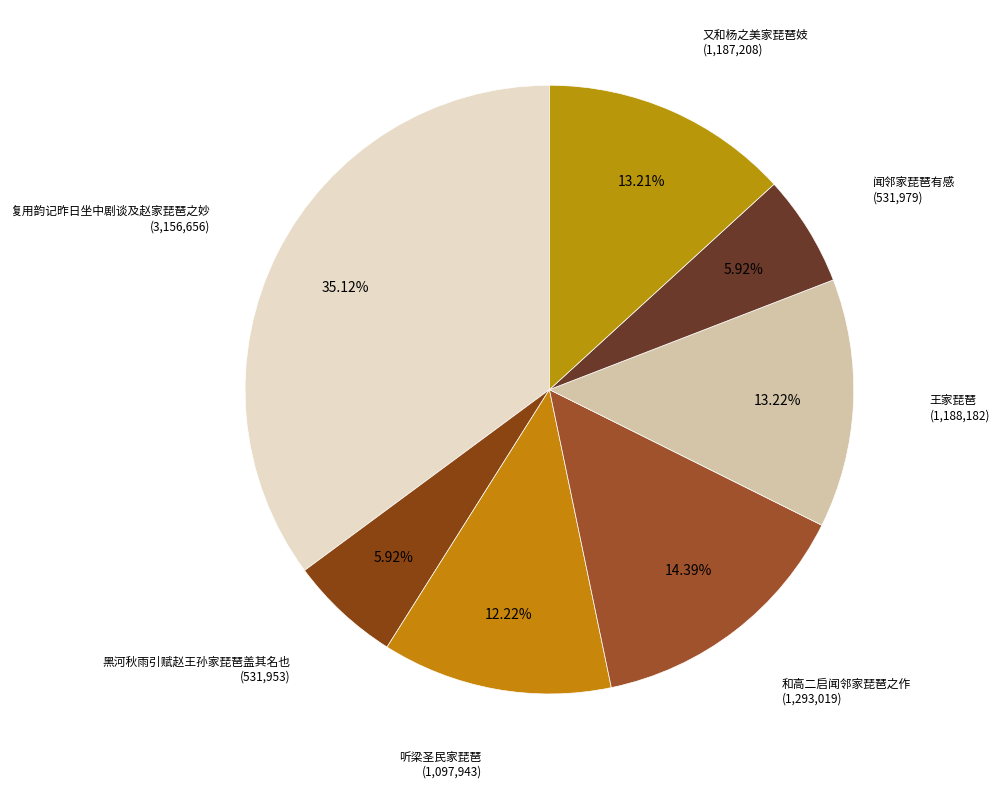

How much of the chart is everything except 黑河秋雨引赋赵王孙家琵琶盖其名也?

94.1%